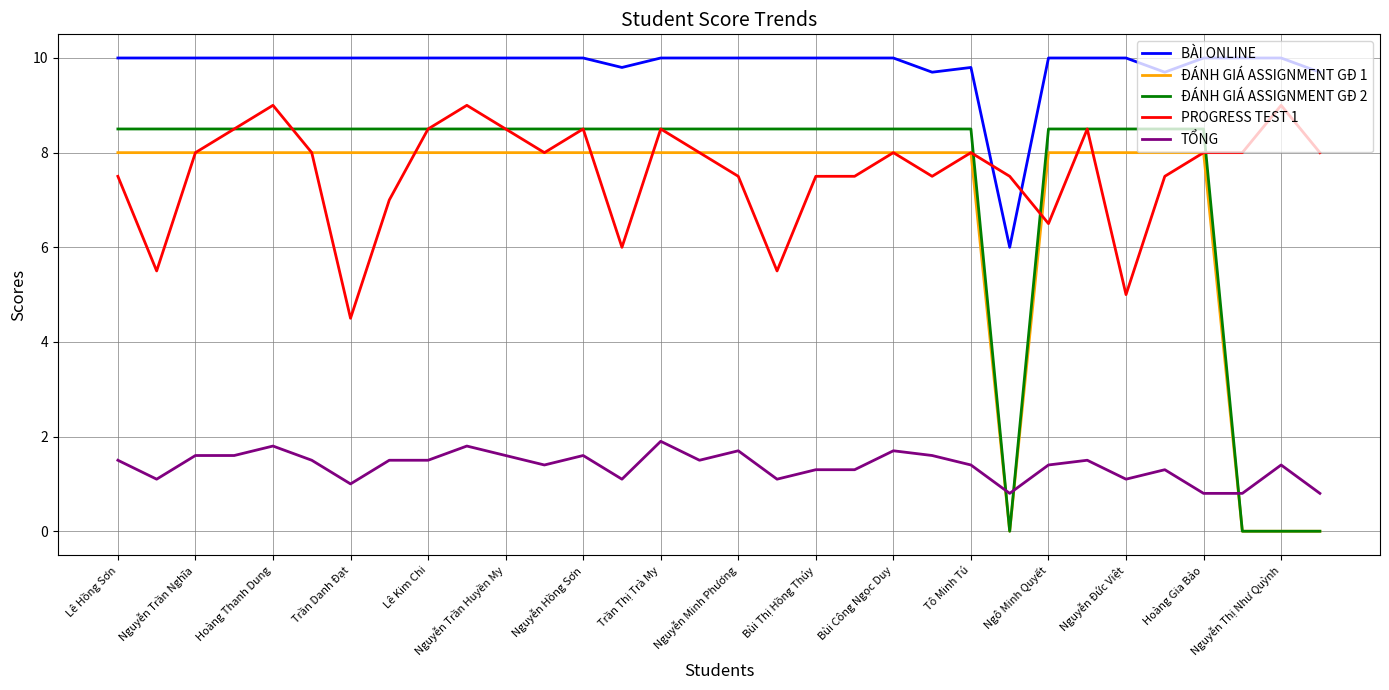

Which series has the largest range (max minus min)?

ĐÁNH GIÁ ASSIGNMENT GĐ 2